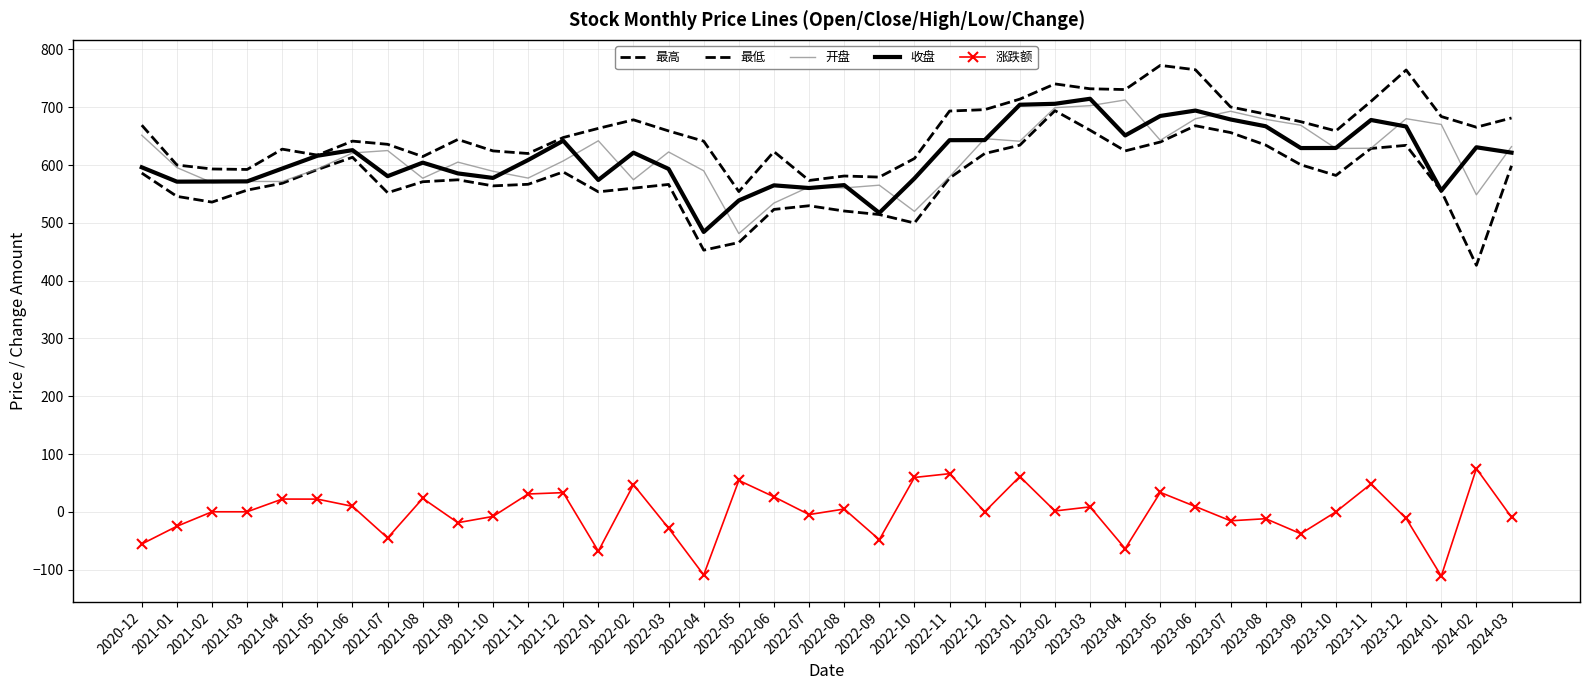

Does the chart have visible grid lines?

Yes